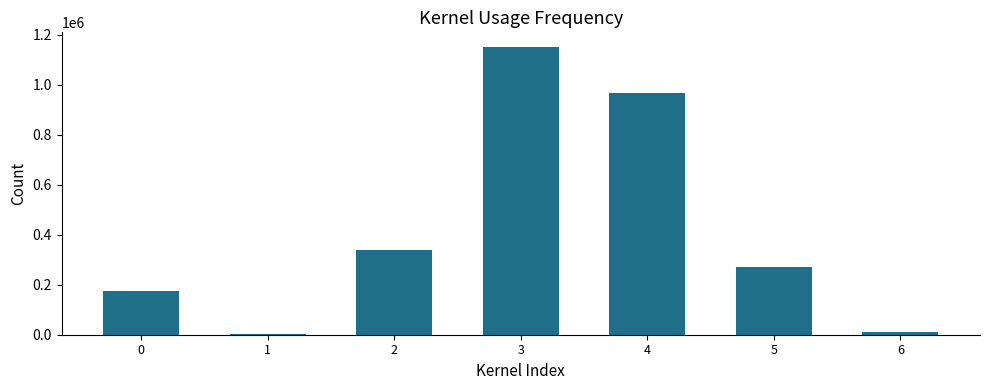

Between 2 and 4, which is larger?

4